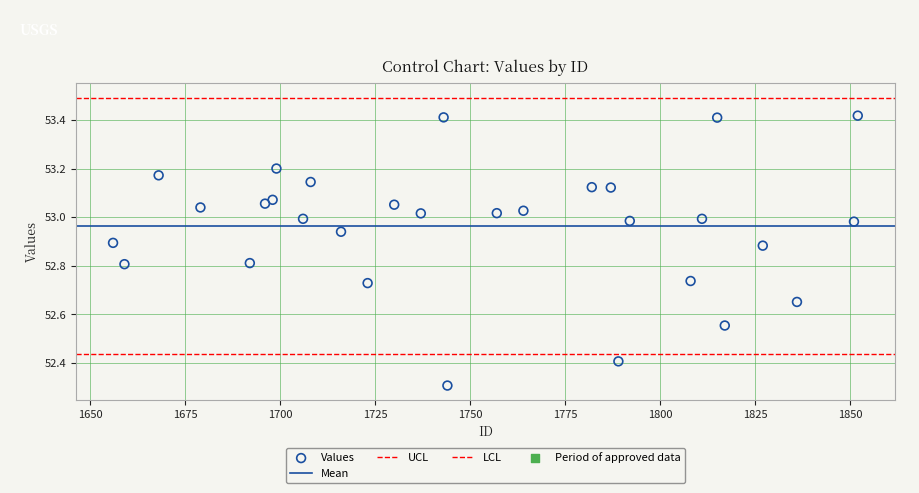

How many data points are displayed?

30